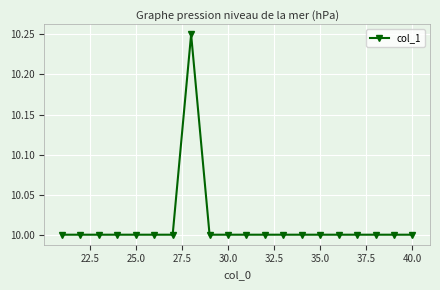

What is the average value?

10.0